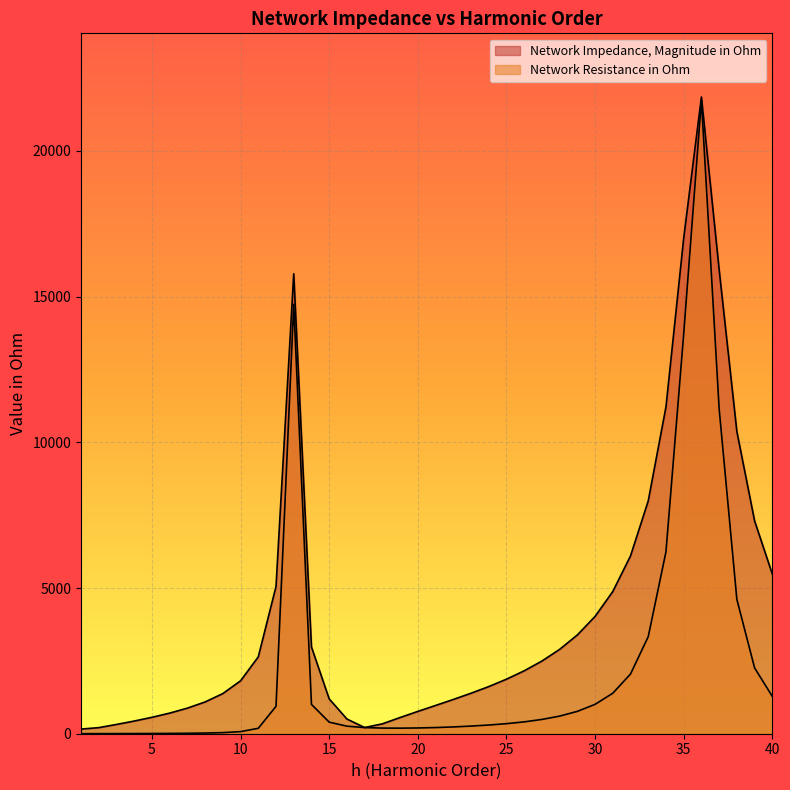

Reading left to right, what are all the values shown in this chart?

Network Resistance in Ohm: 2.4	3.0	4.1	5.6	7.7	10.8	15.4	23.0	37.7	72.2	185.6	940.3	14736.1	1006.9	397.3	259.2	210.9	193.5	191.0	197.7	211.7	232.8	262.1	298.4	344.8	406.9	490.2	604.4	766.5	1007.7	1389.9	2049.4	3330.1	6242.6	13712.4	21737.4	11155.3	4609.9	2258.1	1281.4
Network Impedance, Magnitude in Ohm: 159.3	208.5	318.2	435.0	562.9	707.5	878.0	1090.6	1377.8	1815.7	2637.7	5051.6	15784.2	2976.9	1195.5	504.4	211.9	338.8	555.7	765.3	969.3	1175.1	1389.1	1617.1	1870.7	2158.5	2493.4	2894.1	3389.4	4025.1	4880.1	6101.4	7989.8	11214.8	17004.5	21850.8	15926.1	10370.5	7303.6	5479.3